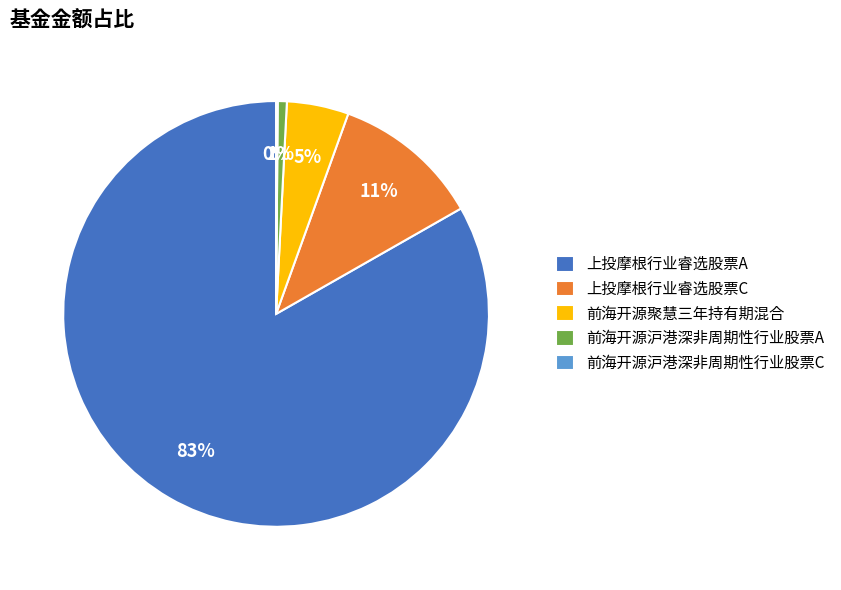

What percentage is the 前海开源沪港深非周期性行业股票A slice, to the nearest percent?

1%